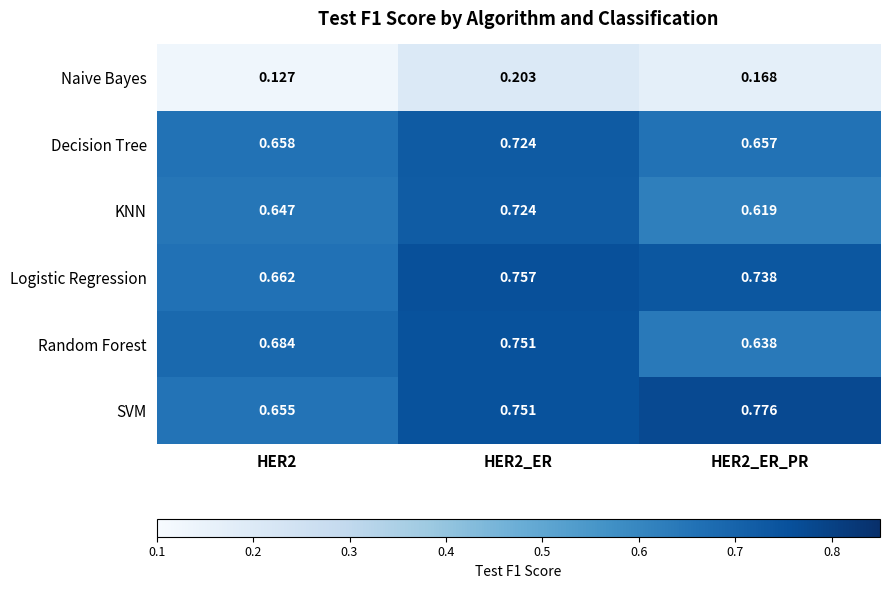

Which series has the widest spread of values?

SVM